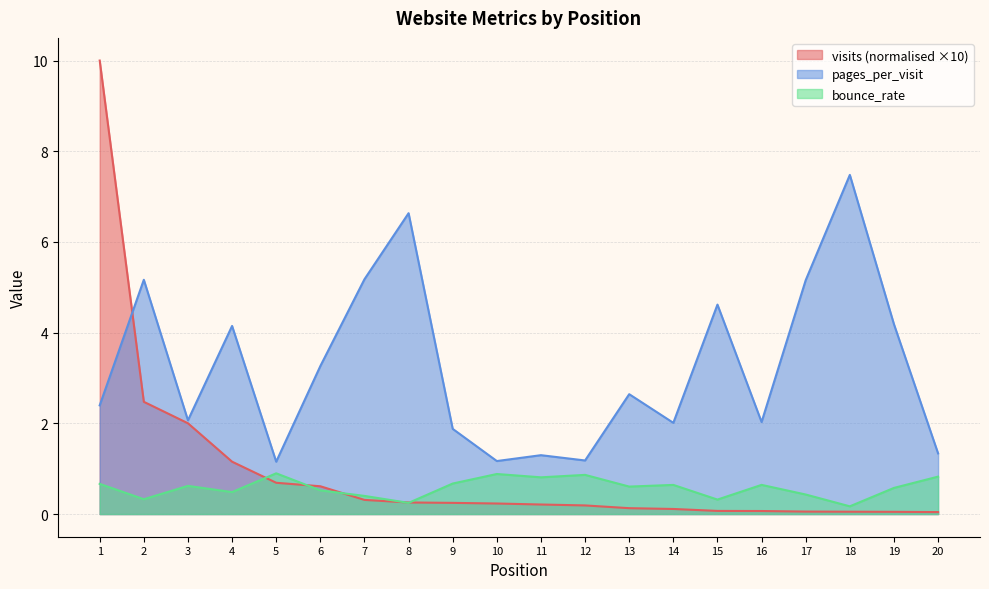

Reading left to right, list all the values displayed in this chart.

visits: 1=10.0	2=2.5	3=2.0	4=1.2	5=0.7	6=0.6	7=0.3	8=0.3	9=0.2	10=0.2	11=0.2	12=0.2	13=0.1	14=0.1	15=0.1	16=0.1	17=0.1	18=0.1	19=0.0	20=0.0
pages_per_visit: 1=2.4	2=5.2	3=2.1	4=4.1	5=1.2	6=3.3	7=5.2	8=6.6	9=1.9	10=1.2	11=1.3	12=1.2	13=2.6	14=2.0	15=4.6	16=2.0	17=5.2	18=7.5	19=4.2	20=1.3
bounce_rate: 1=0.7	2=0.3	3=0.6	4=0.5	5=0.9	6=0.5	7=0.4	8=0.2	9=0.7	10=0.9	11=0.8	12=0.9	13=0.6	14=0.6	15=0.3	16=0.6	17=0.4	18=0.2	19=0.6	20=0.8